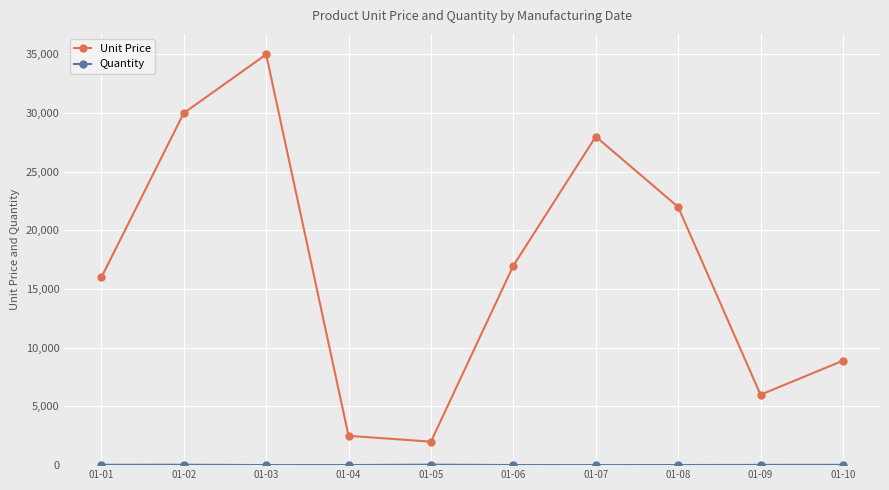

At which category is the sum across all series the highest?

01-03